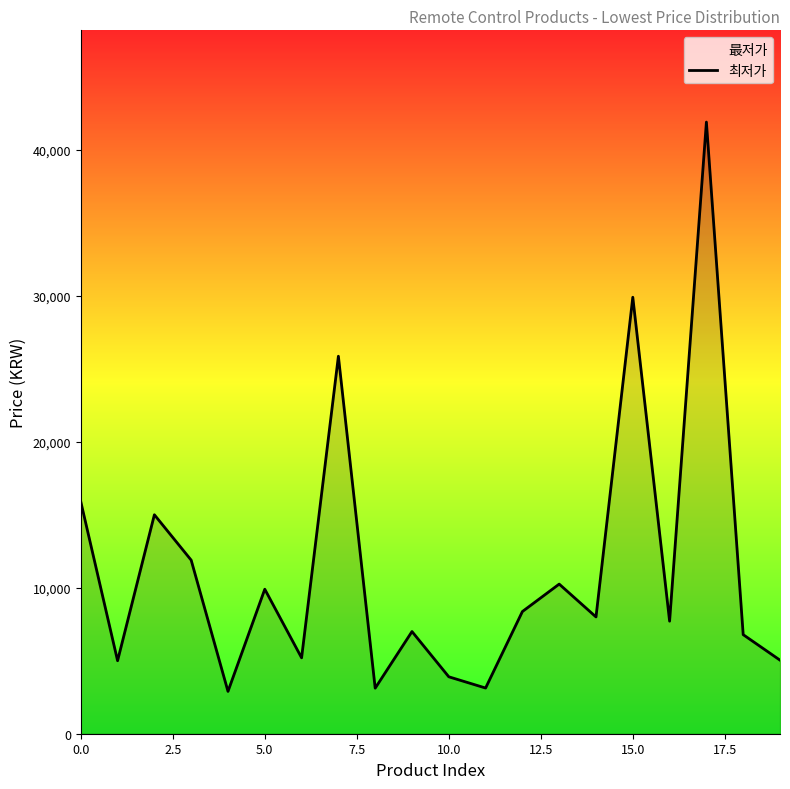

What is the value of the 18th point from the left?

41900